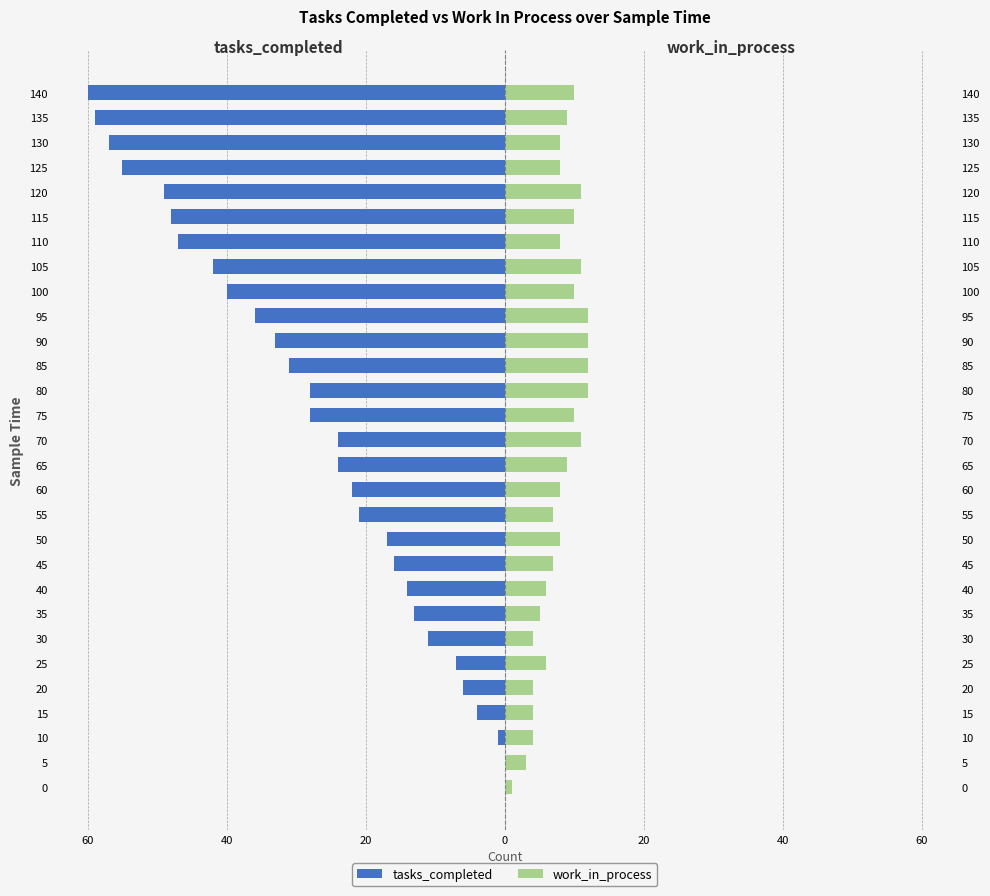

What are all the series names shown in the legend?

tasks_completed, work_in_process